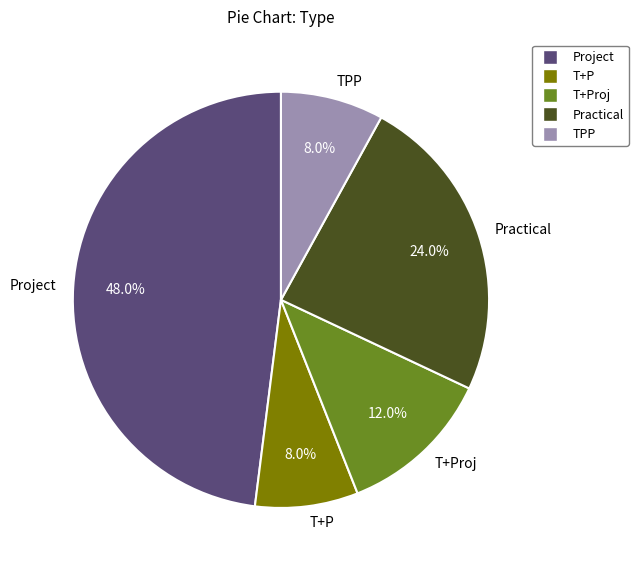

To the nearest percent, what is the difference between the Project and Practical slice percentages?

24%